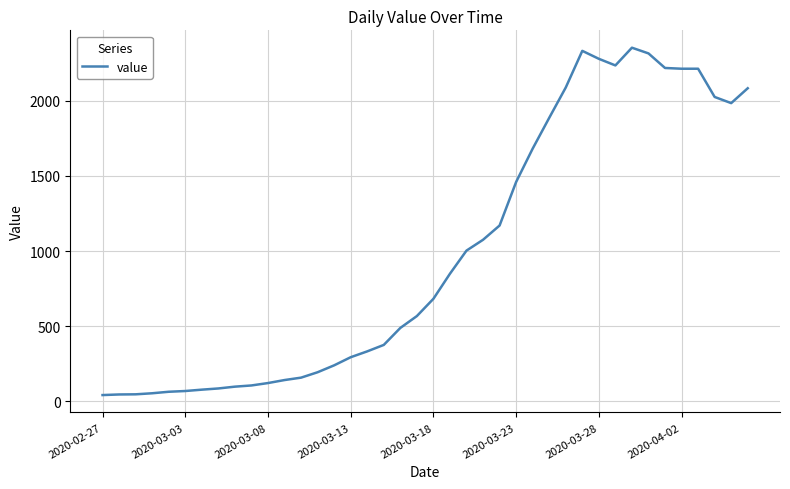

What is the maximum value shown in the chart?

2354